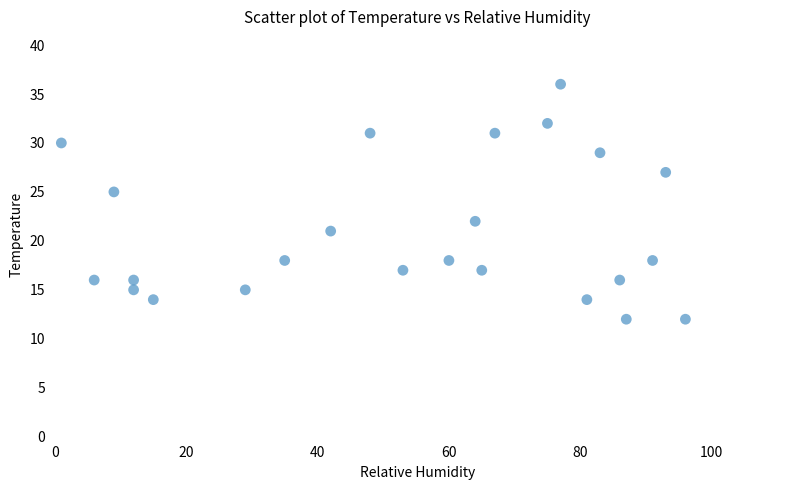

What is the range of X values (max minus min)?

95